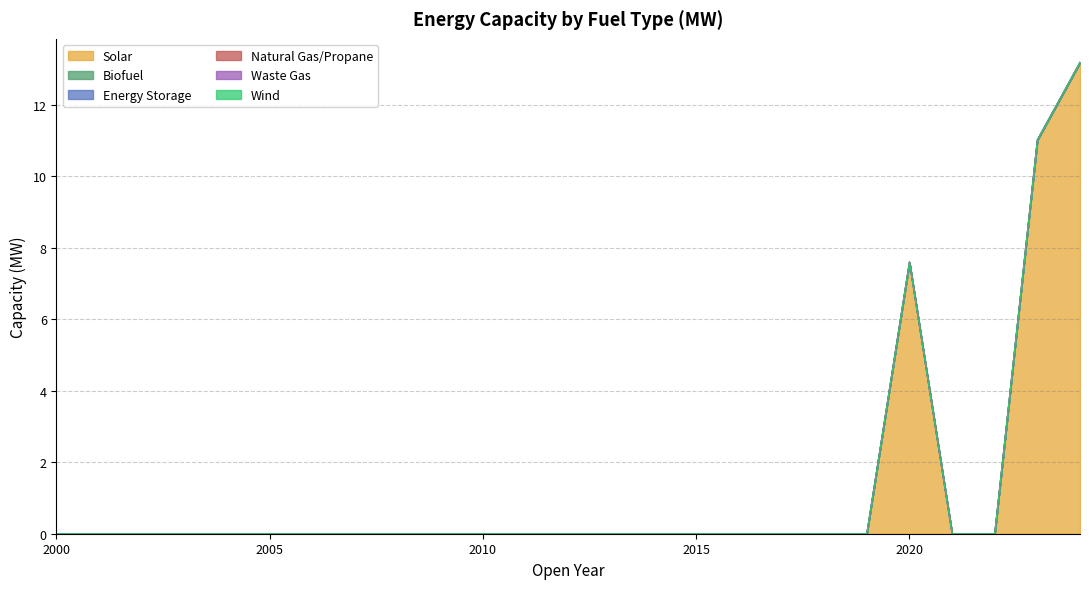

True or false: Solar and Natural Gas/Propane cross at least once.

False